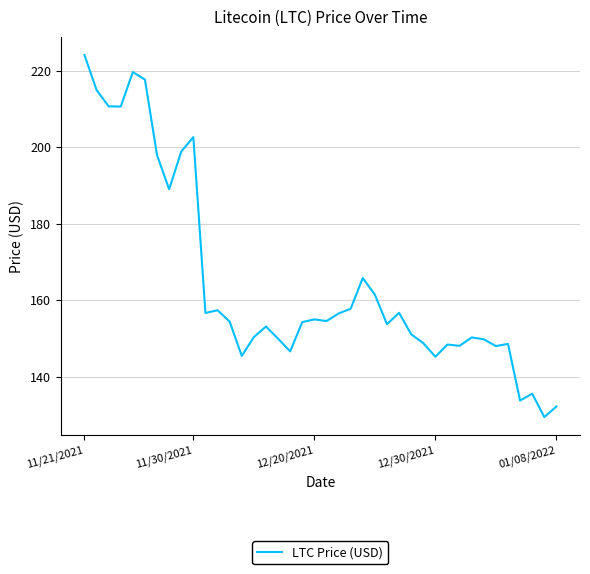

What is the minimum value shown in the chart?

129.5